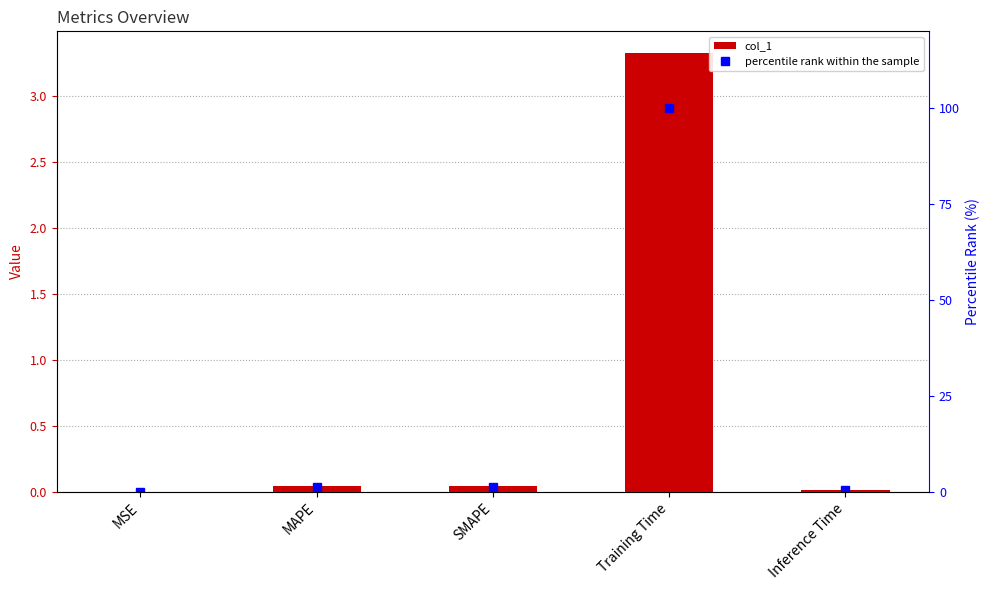

What is the sum of the percentile rank within the sample values at MAPE and SMAPE?

2.7